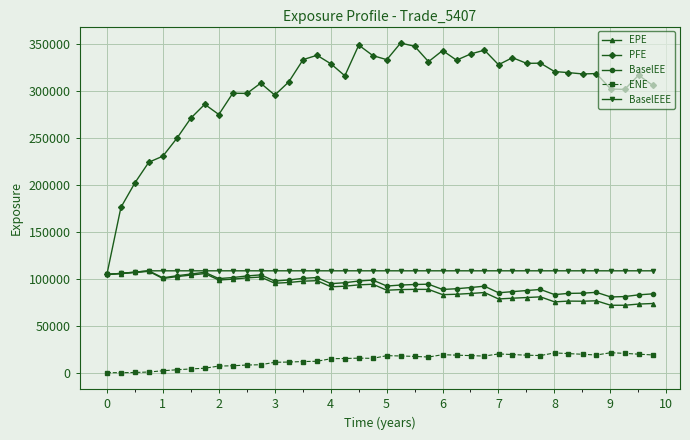

Count the number of categories in the chart.

40